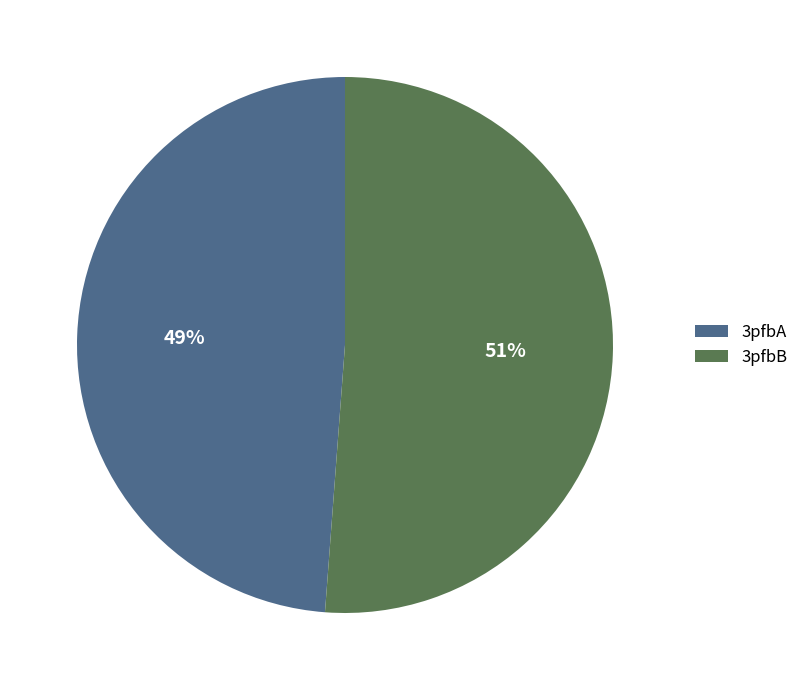

True or false: 3pfbB accounts for 51% of the total.

True